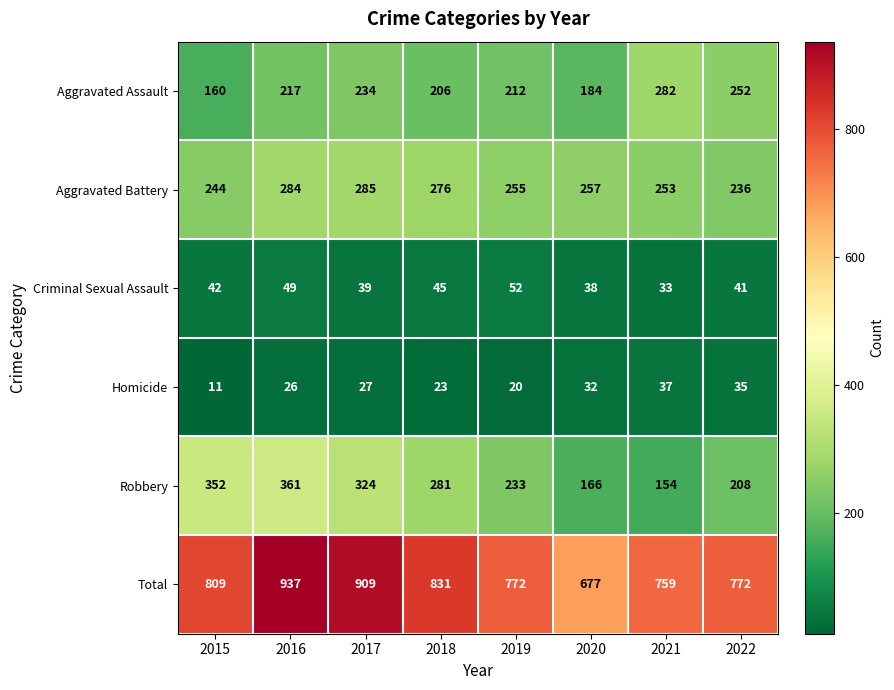

Which series has the widest spread of values?

Total